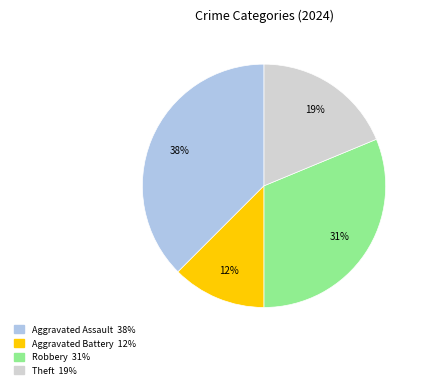

To the nearest percent, what is the average slice percentage?

25%